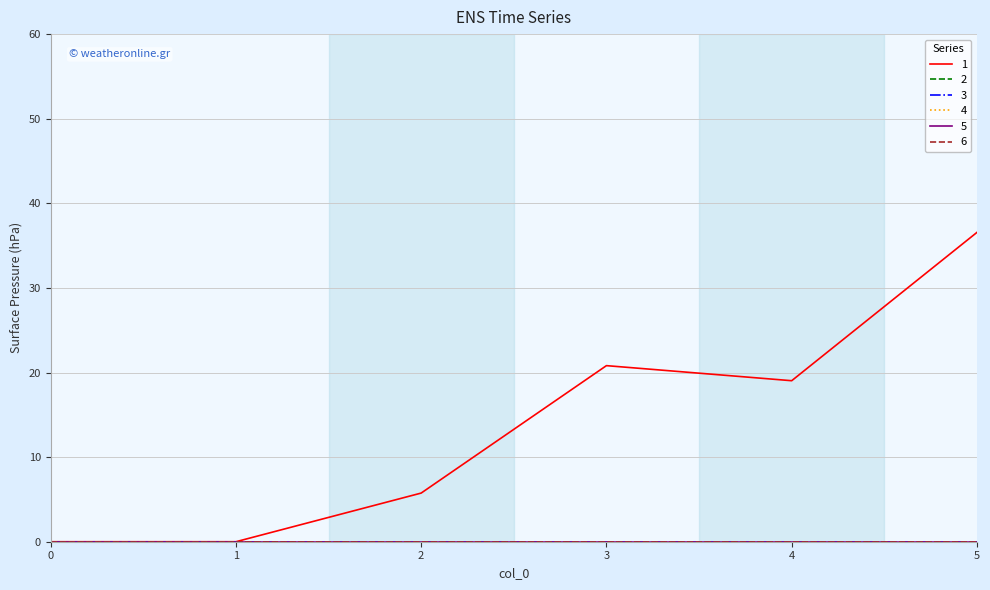

True or false: 6 has more than 0 interior local peaks.

False